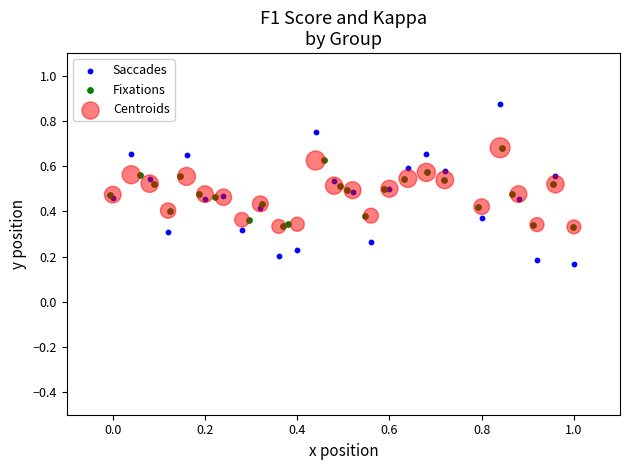

Which series reaches the maximum Y coordinate?

Saccades